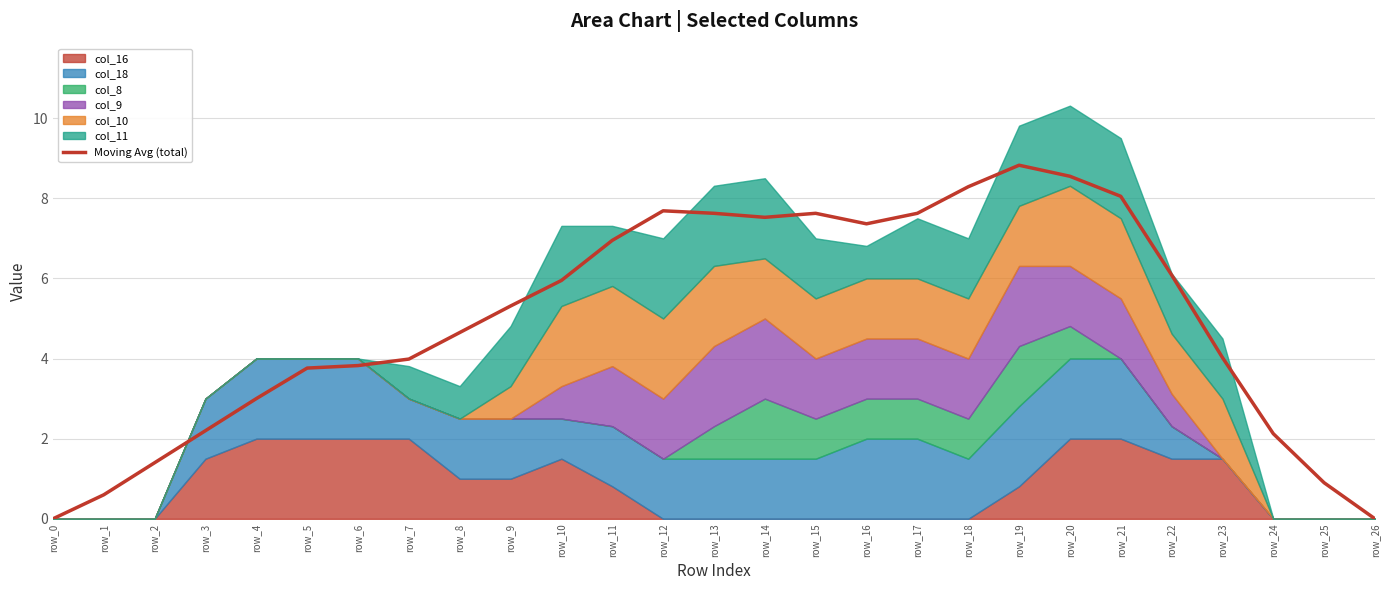

Rank the categories by value from highest to lowest.

row_19, row_20, row_18, row_21, row_12, row_13, row_15, row_17, row_14, row_16, row_11, row_22, row_10, row_9, row_8, row_23, row_7, row_6, row_5, row_4, row_3, row_24, row_2, row_25, row_1, row_0, row_26